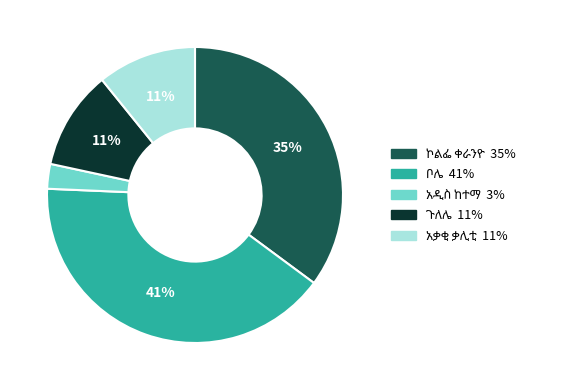

To the nearest percent, what is the average slice percentage?

20%